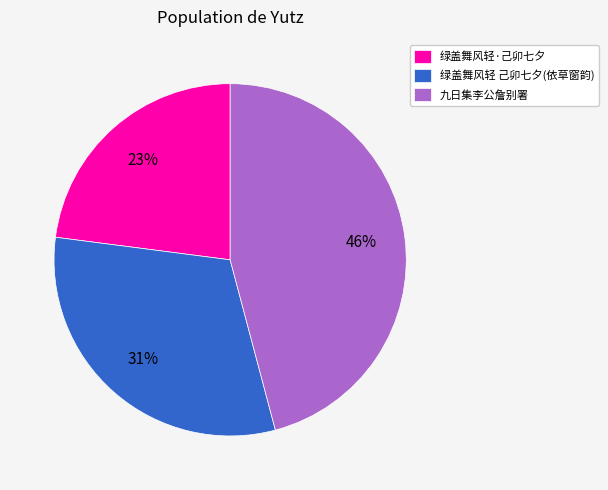

Is it true that 九日集李公詹别署 is 46% of the pie?

True